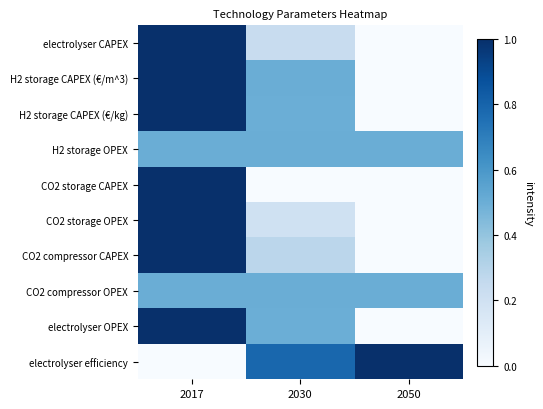

Between 2017 and 2030, which is larger?

2017